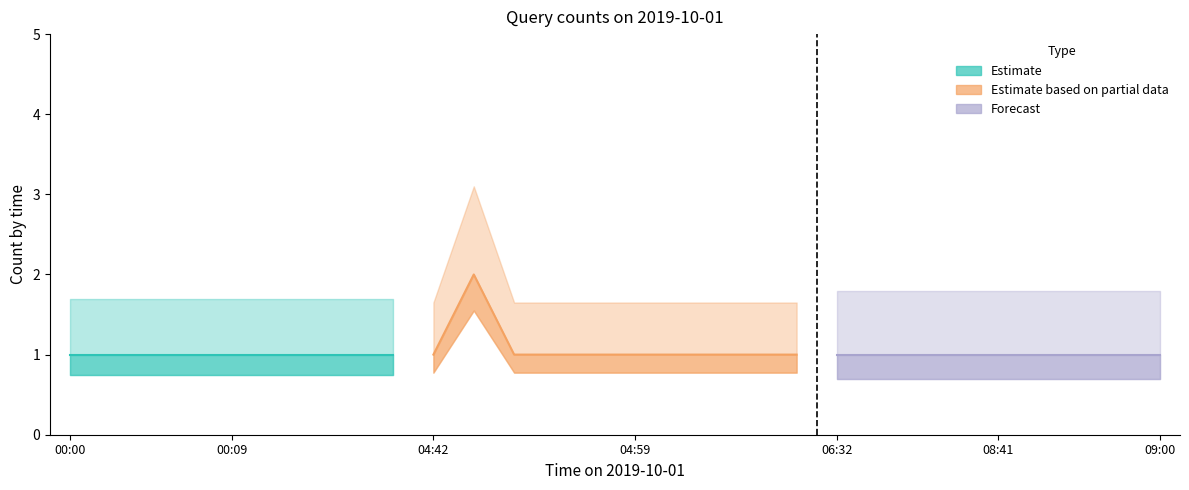

True or false: Estimate and Forecast cross at least once.

False